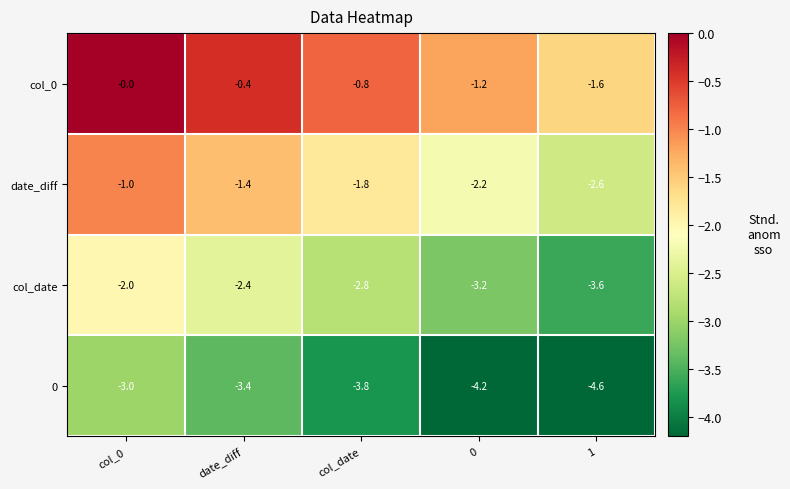

How many col_0 values are between -1 and 0?

3